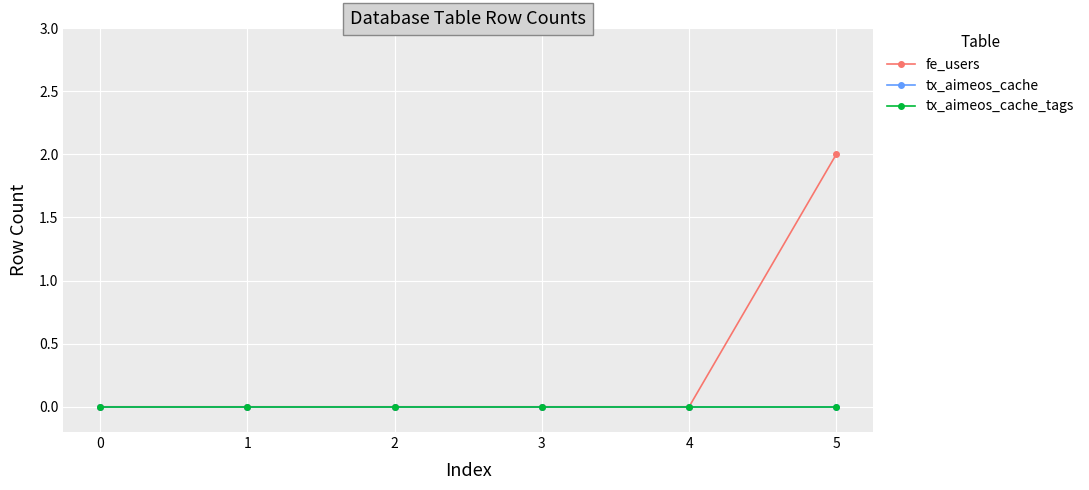

Is this an area chart (filled region under the line)?

No